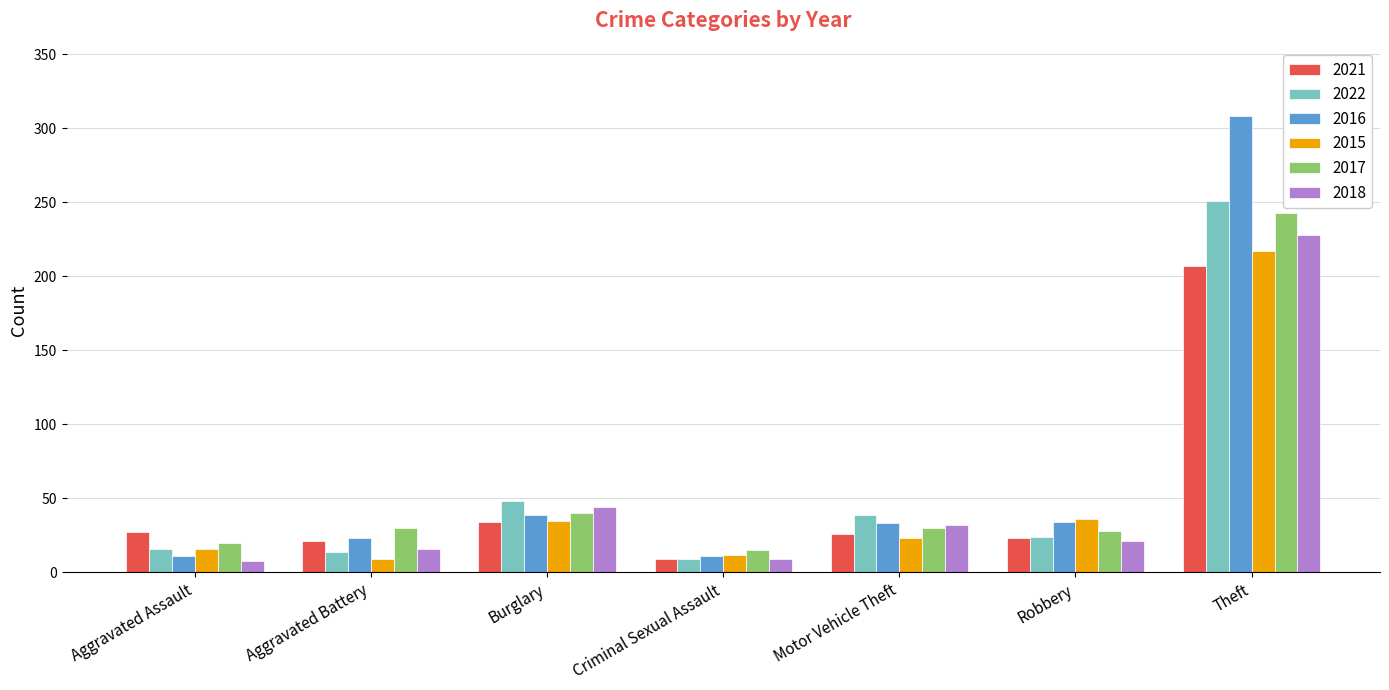

What is the sum of all 2021 values?

347